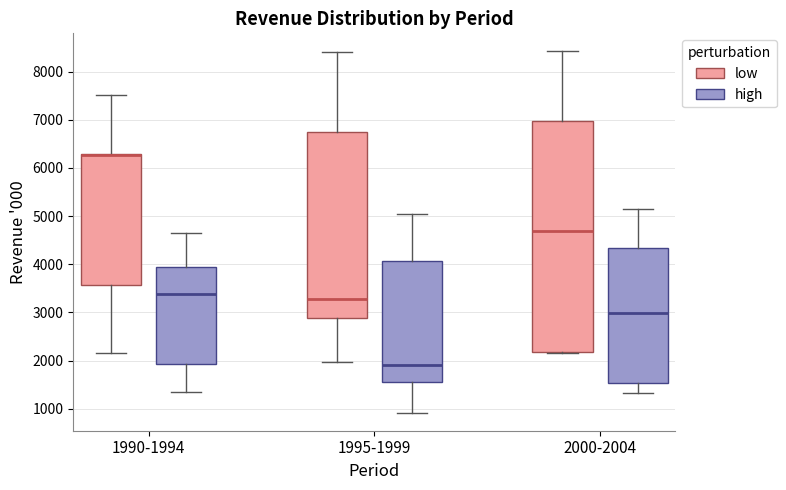

Where is the upper edge of the box for 2000-2004 (low) on the y-axis? The values are not printed on the chart, so give them approximately, as read against the axis.

7000